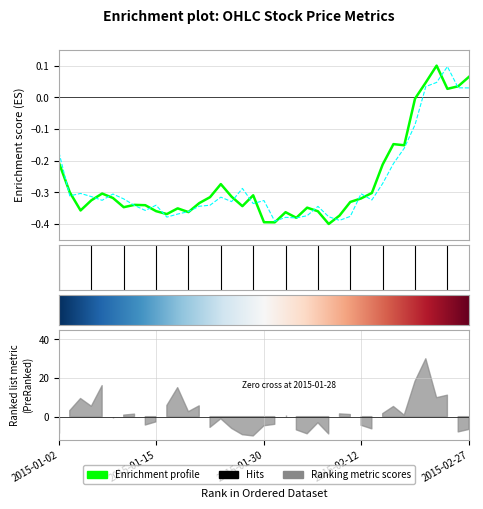

The value of close at 2015-02-10 is -0.4. True or false?

True